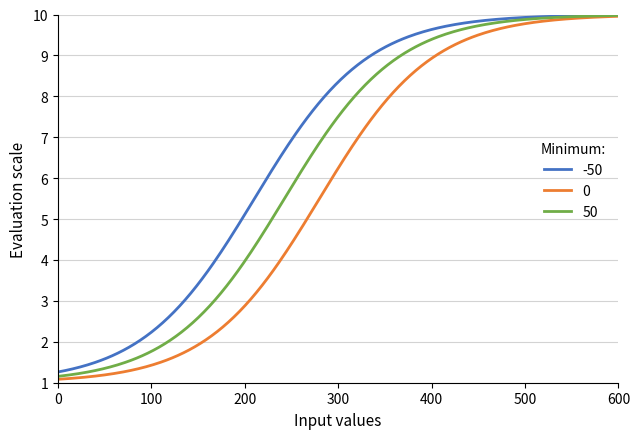

List the series in order of their overall mean, lowest first.

0, 50, -50